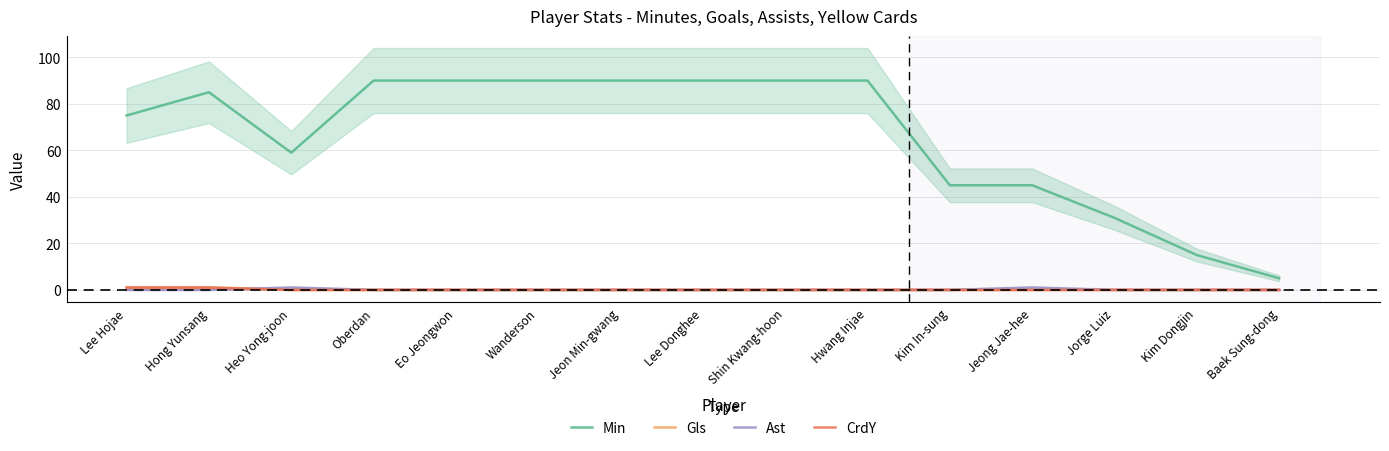

What is the difference between the Min values at Eo Jeongwon and Jeong Jae-hee?

45